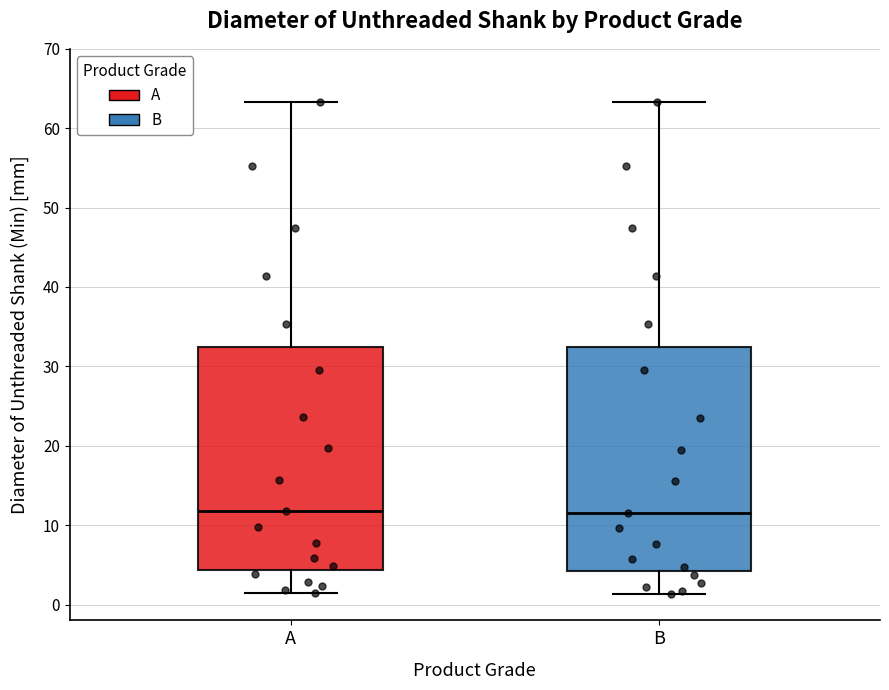

Reading left to right, read every box against the y-axis: the position of its median line, the range the box covers, and the ends of its whiskers. The values are not printed on the chart, so give them approximately, as read against the axis.

A: median 12, box 4 to 32, whiskers 1 to 63
B: median 12, box 4 to 32, whiskers 1 to 63